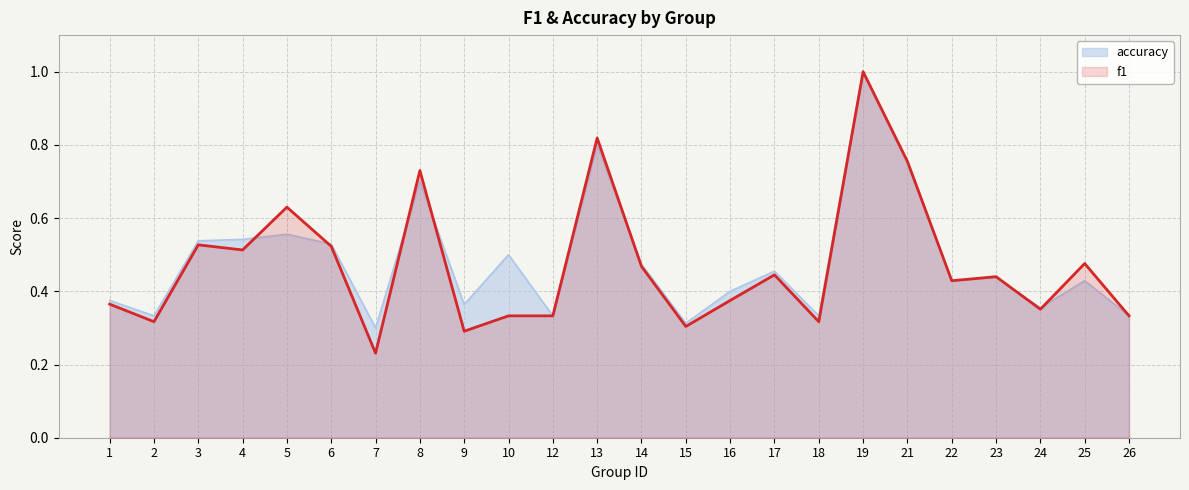

What is the sum of the f1 values at 1 and 24?

0.7